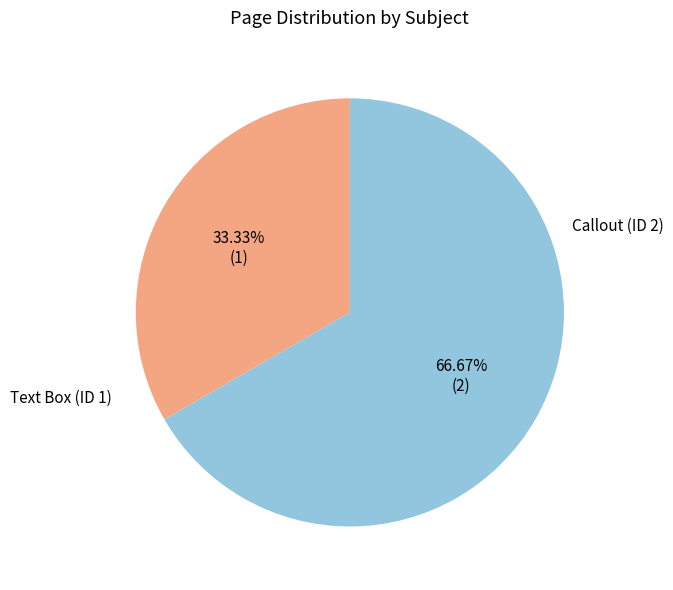

How many segments does this pie chart have?

2